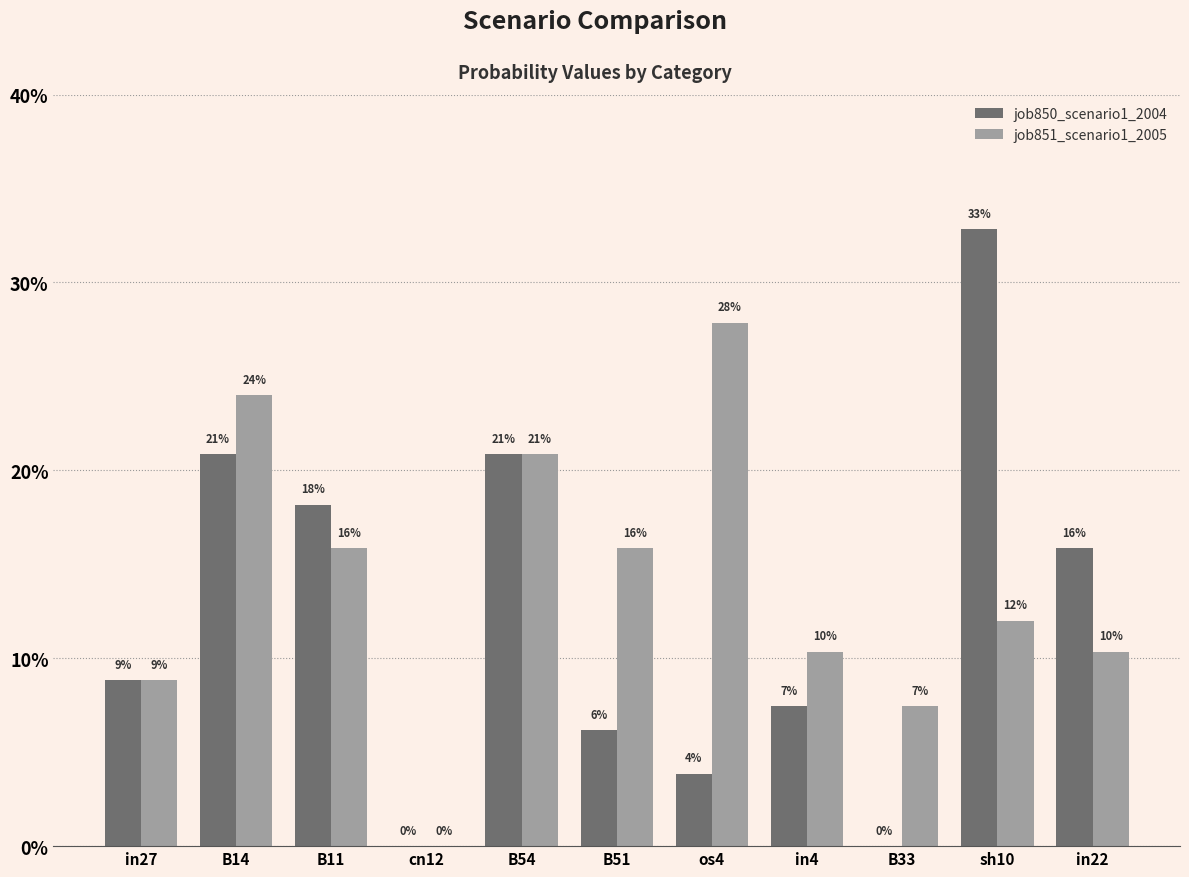

What are all the series names shown in the legend?

job850_scenario1_2004, job851_scenario1_2005